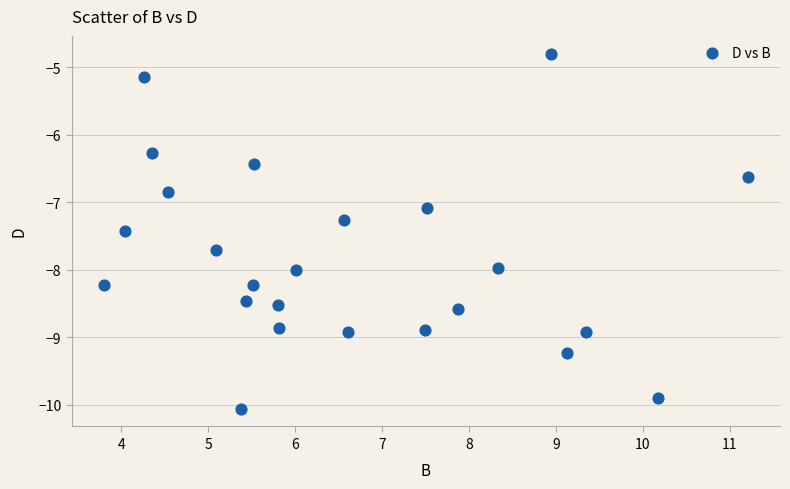

What Y value in the scatter plot is closest to -7?

-7.1